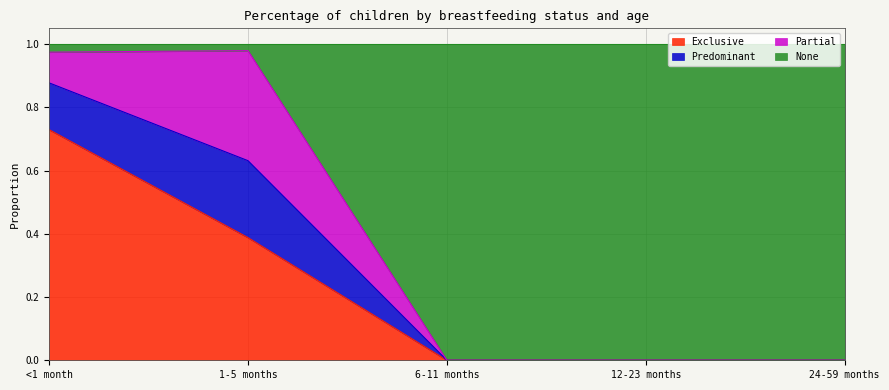

At which label is Exclusive closest to 0?

6-11 months